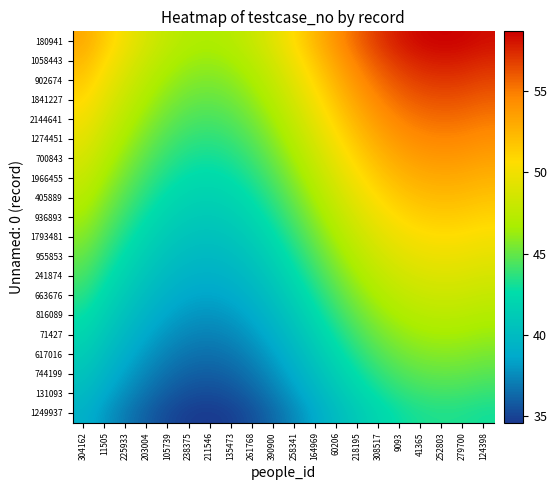

At how many categories does at least one series exceed 48?

15